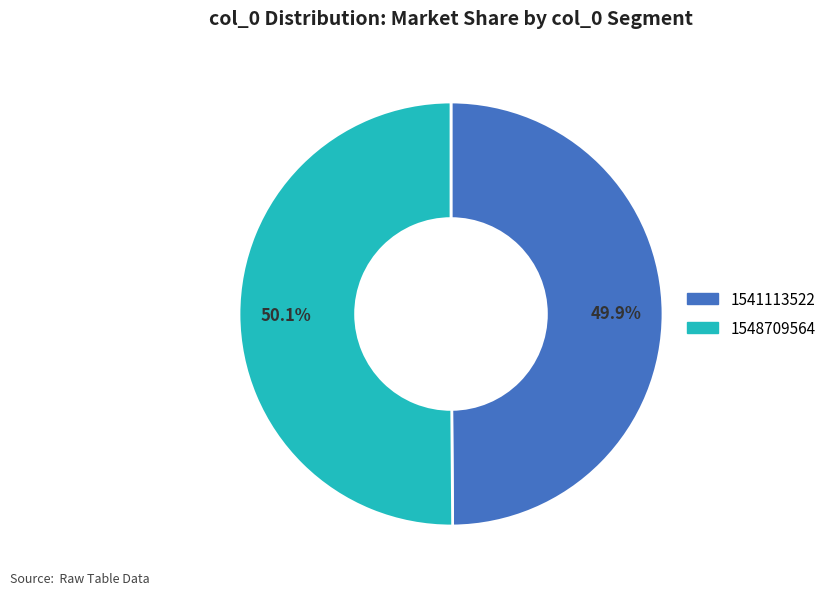

How many slices are in this pie chart?

2